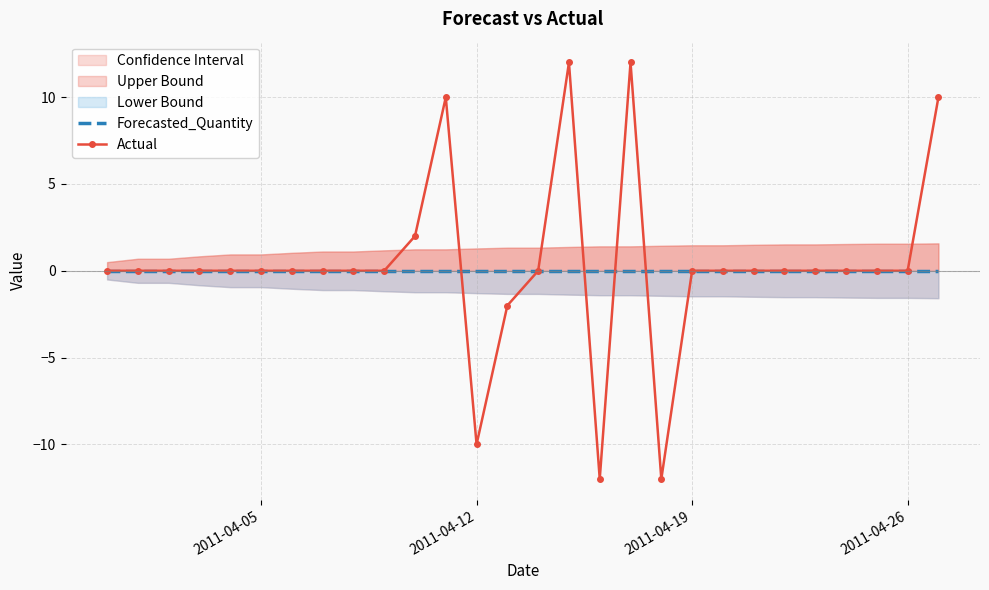

True or false: Actual has more than 1 interior local peaks.

True